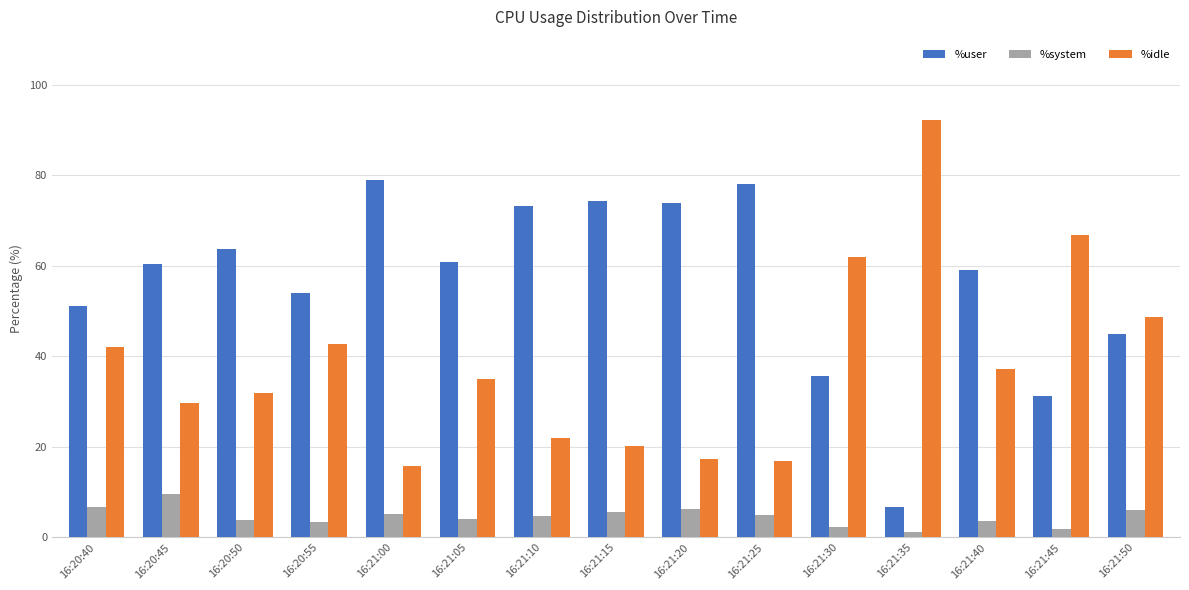

True or false: %user has a value of 60.4 at 16:20:45.

True